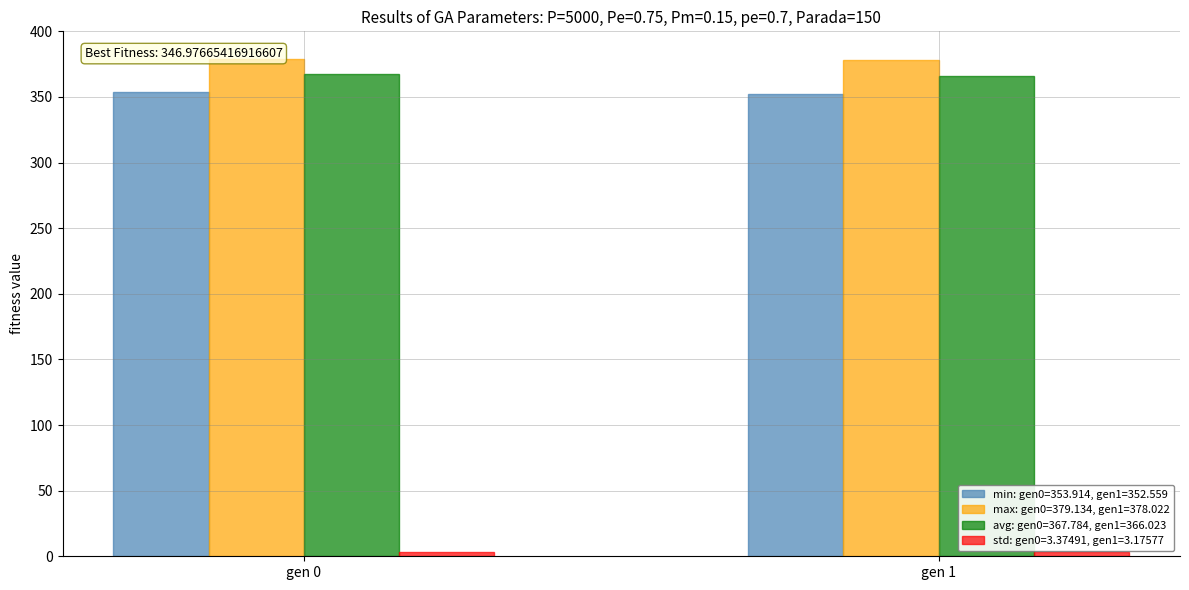

Reading right to left, transcribe all the data shown in this chart.

min: 352.6	353.9
max: 378.0	379.1
avg: 366.0	367.8
std: 3.2	3.4